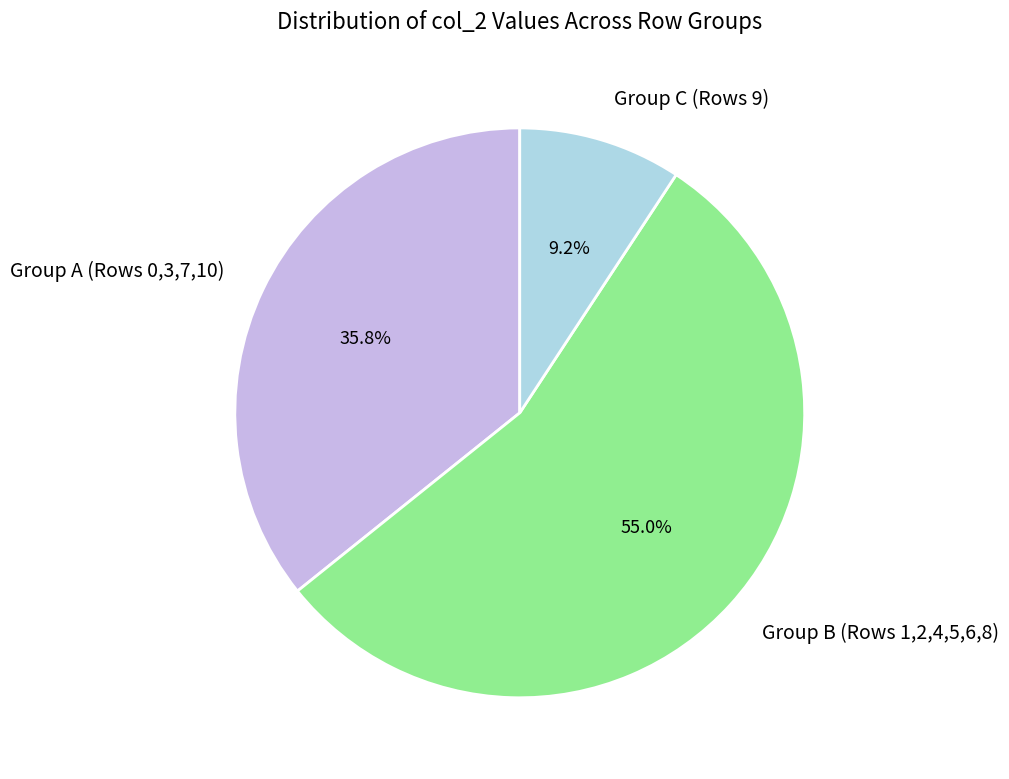

Which slice is the largest?

Group B (Rows 1,2,4,5,6,8)